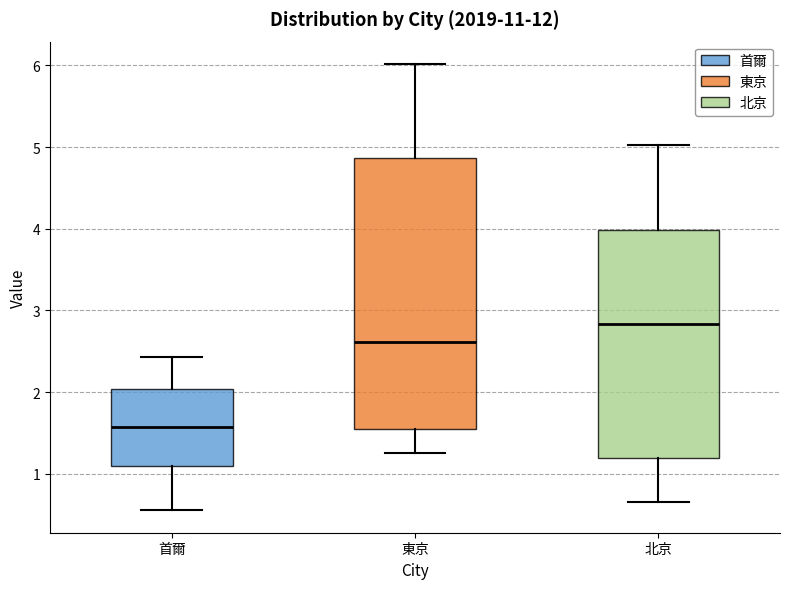

Which box has the highest median line?

北京